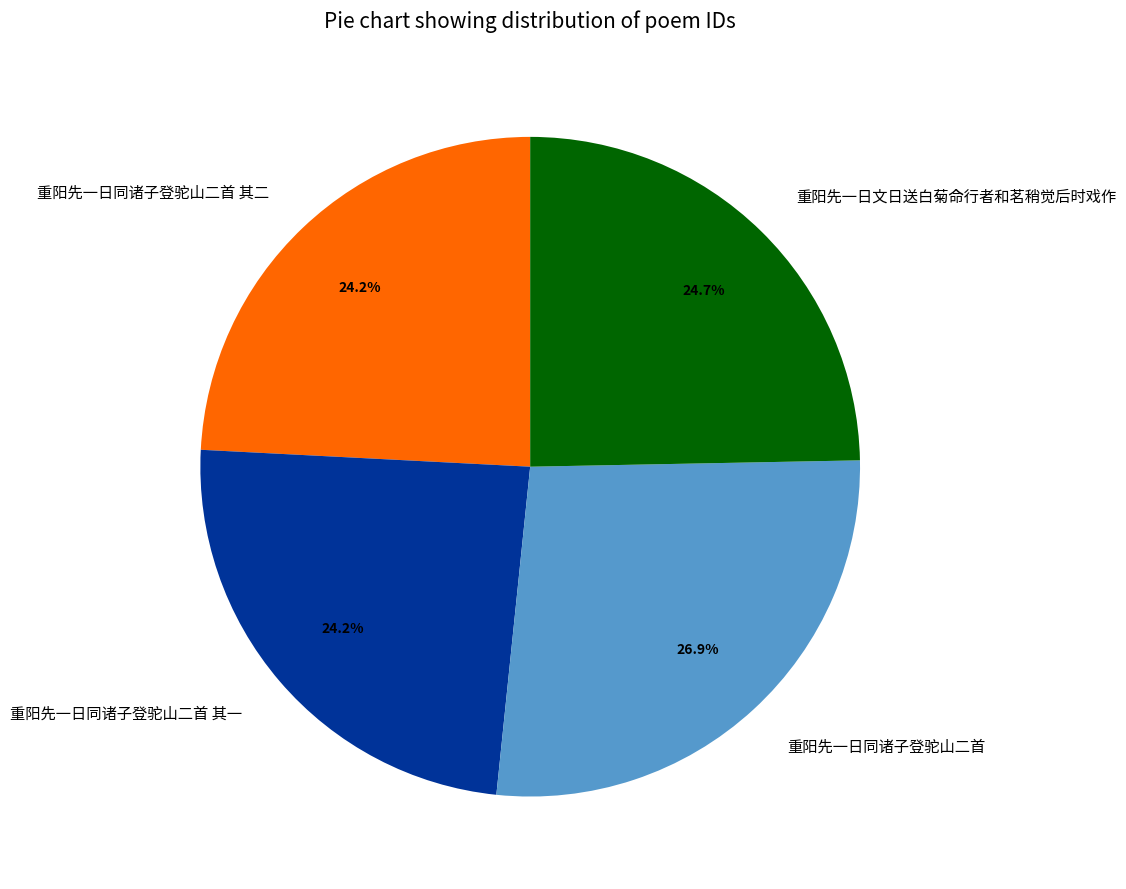

Which category has the biggest portion of the pie?

重阳先一日同诸子登驼山二首